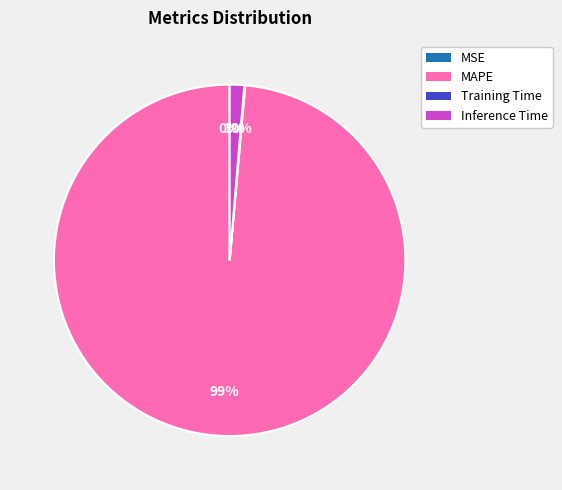

The Inference Time slice represents 11% of the pie. True or false?

False